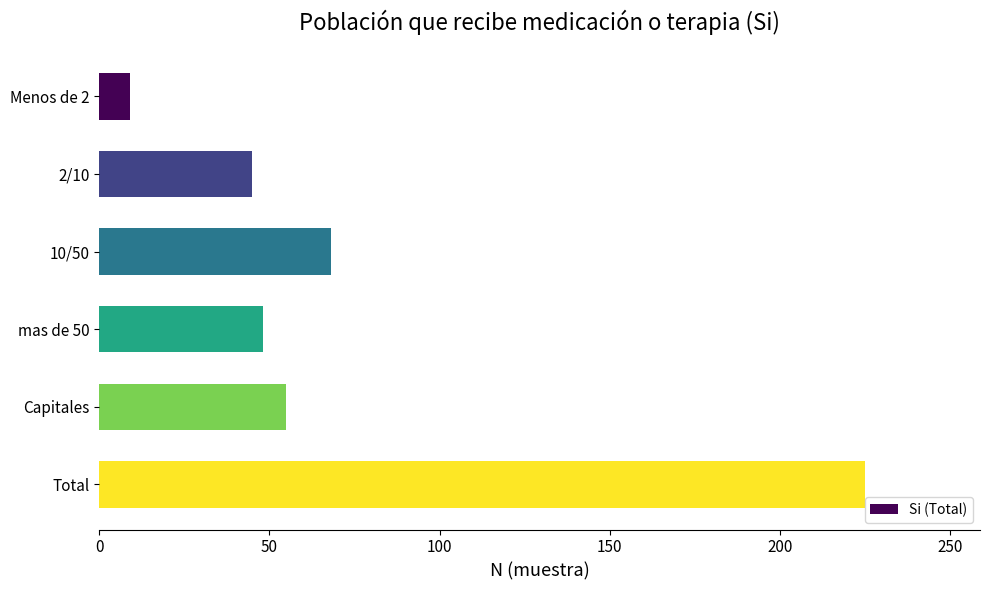

What is the difference between the maximum and minimum values?

216